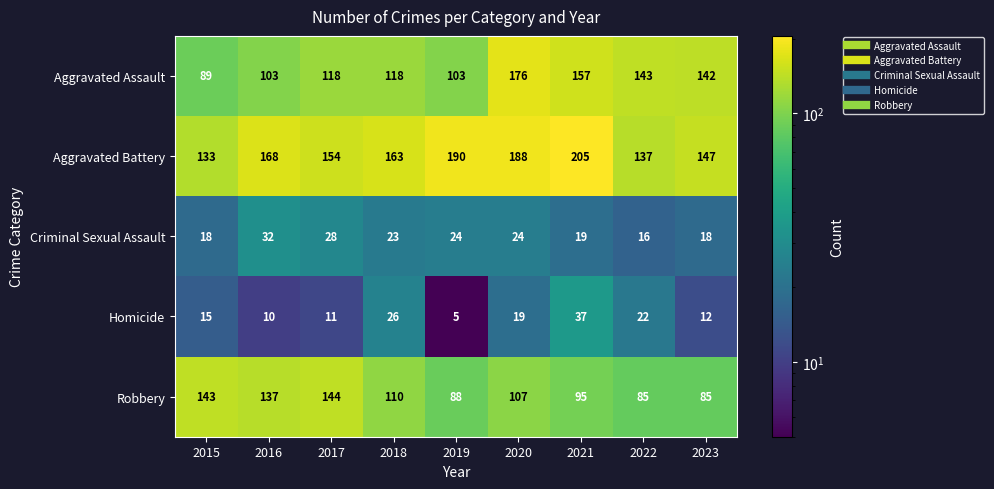

What is the difference between the maximum and minimum values in the Homicide series?

32